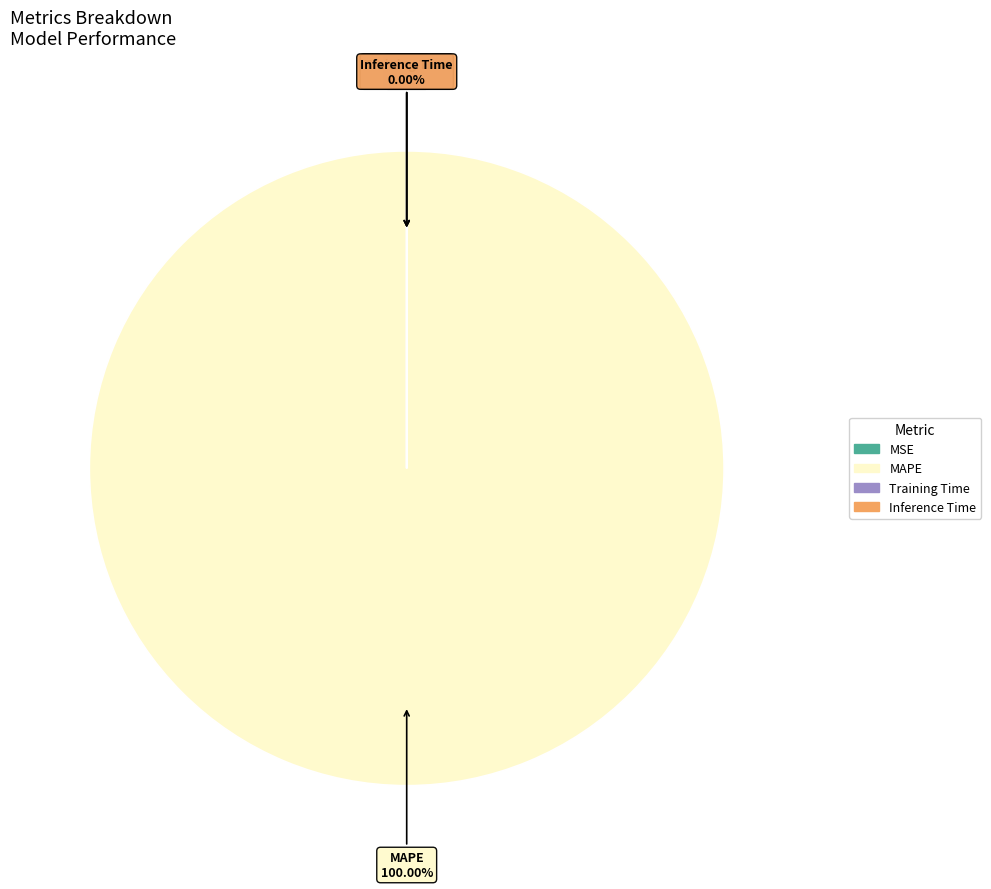

Does MAPE account for over 50% of the chart?

Yes